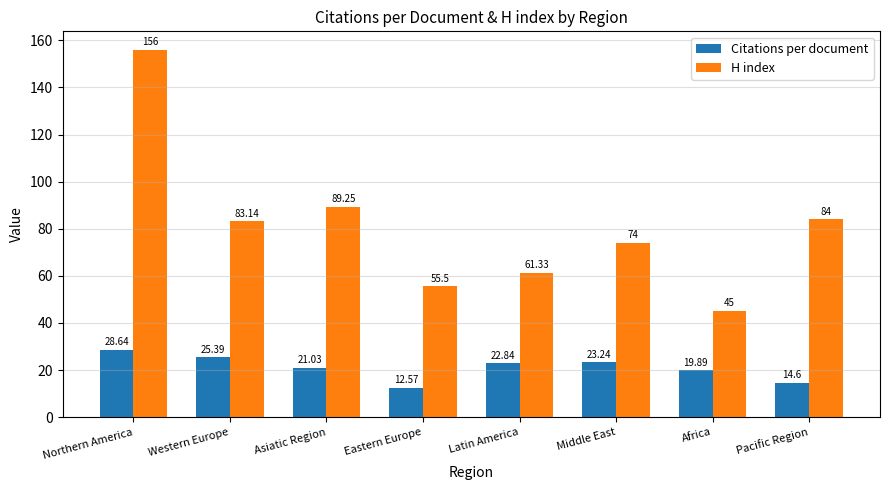

Which series has the widest spread of values?

H index